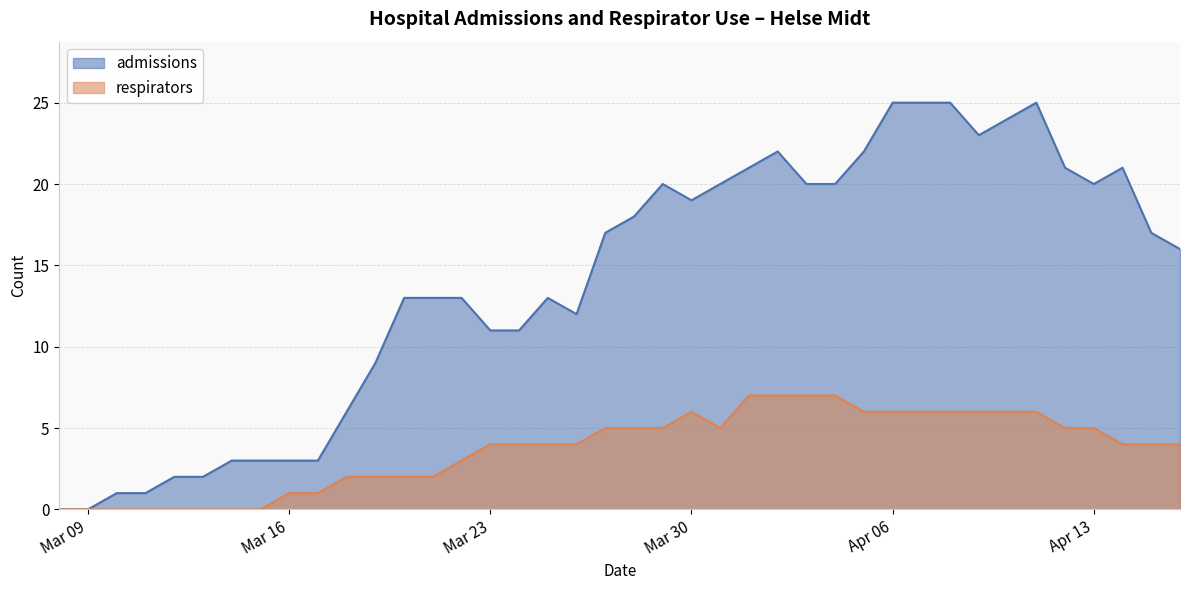

In admissions, how many points are lower than both neighbors (excluding endpoints)?

4